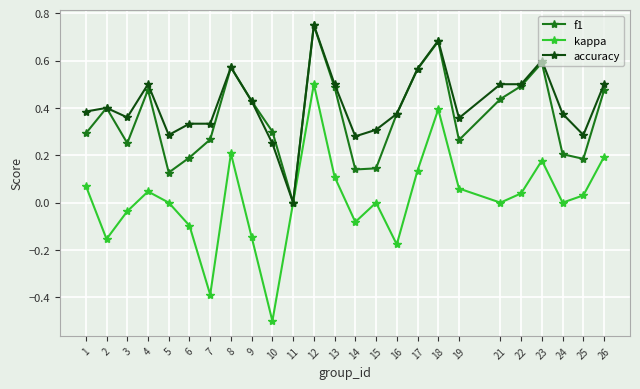

How many data points does each series have?

25